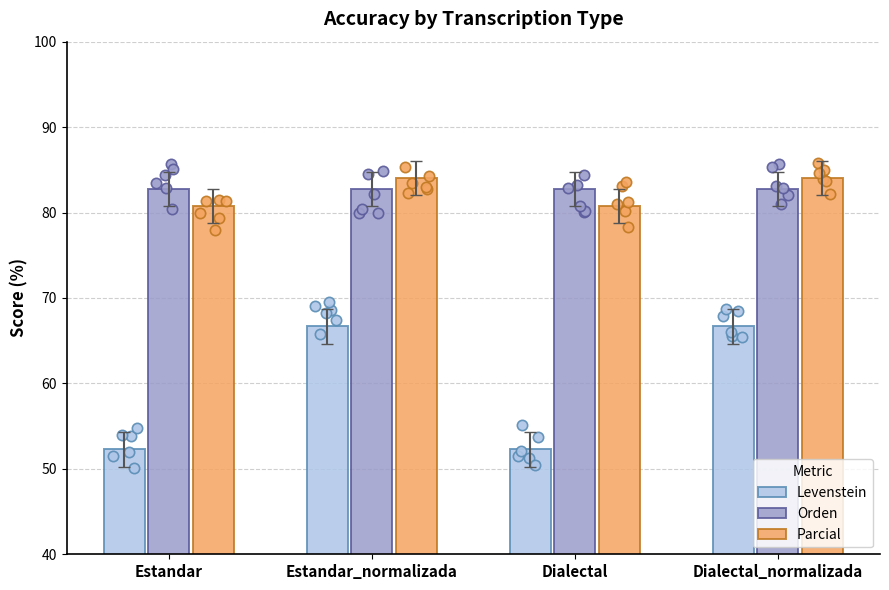

At how many categories does at least one series exceed 52?

4